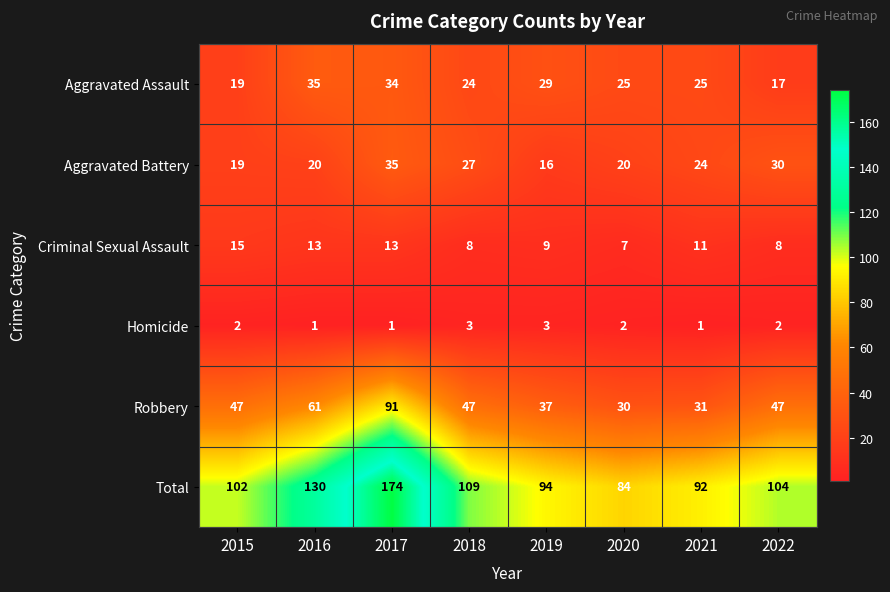

The value of Homicide at 2017 is 1. True or false?

True